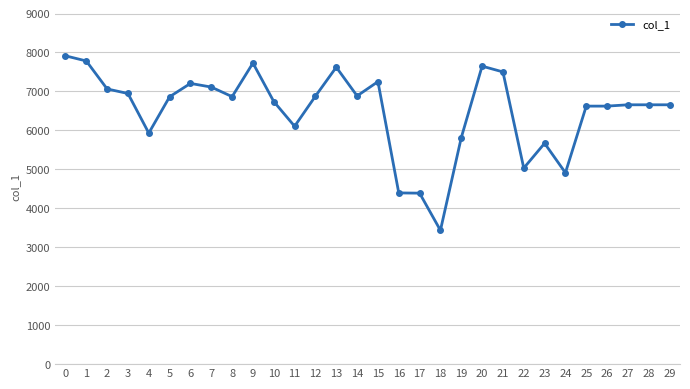

How many lines are shown in the chart?

1